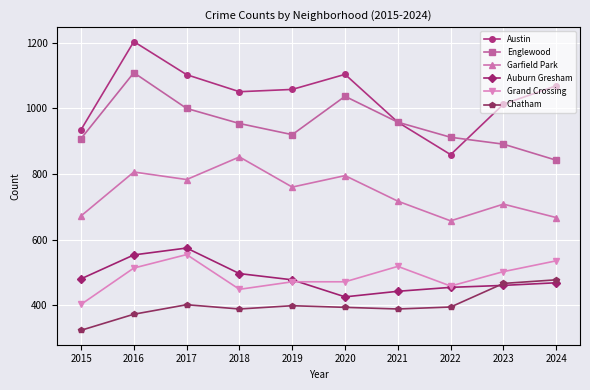

Where is Garfield Park nearest to the value 754?

2019